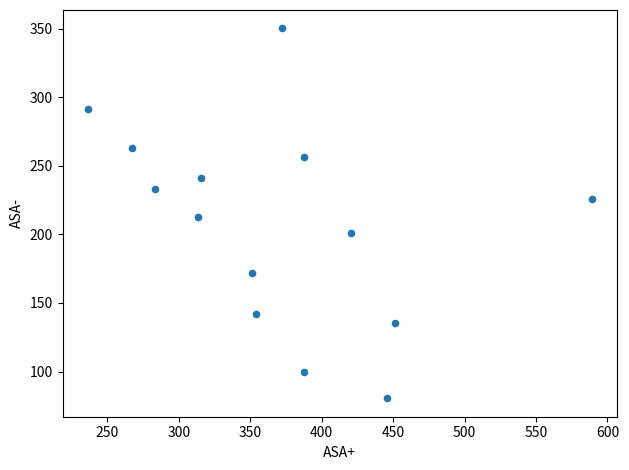

What is the range of Y values (max minus min)?

269.5